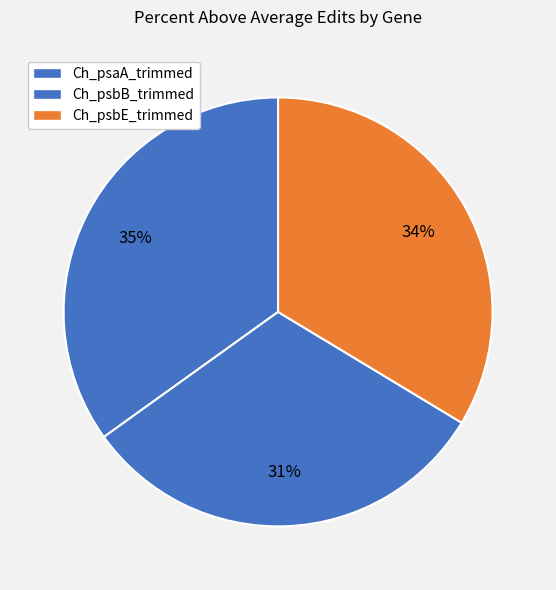

How many segments does this pie chart have?

3